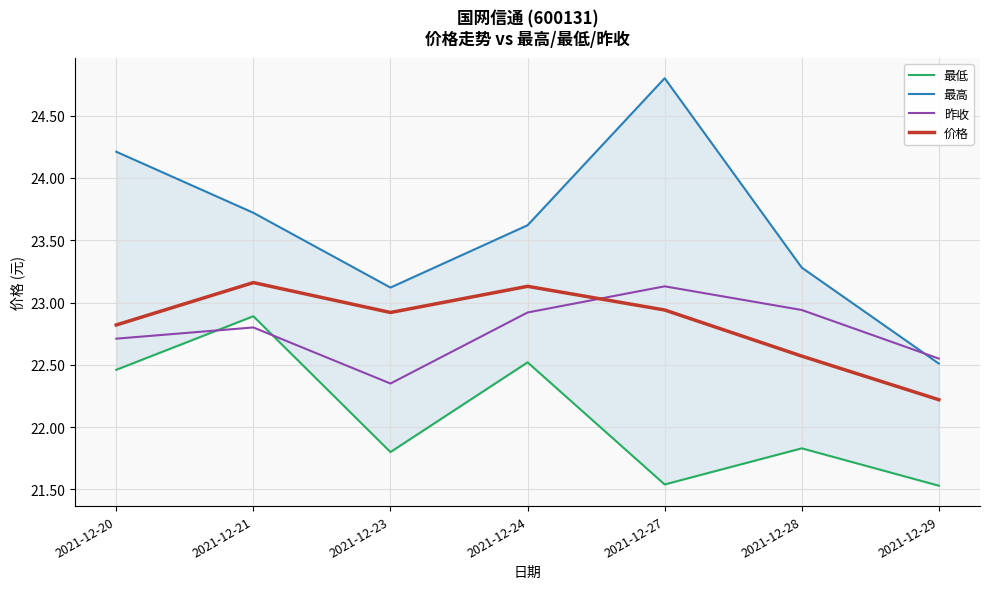

At 2021-12-28, list the series in order from largest to smallest.

最高, 昨收, 价格, 最低